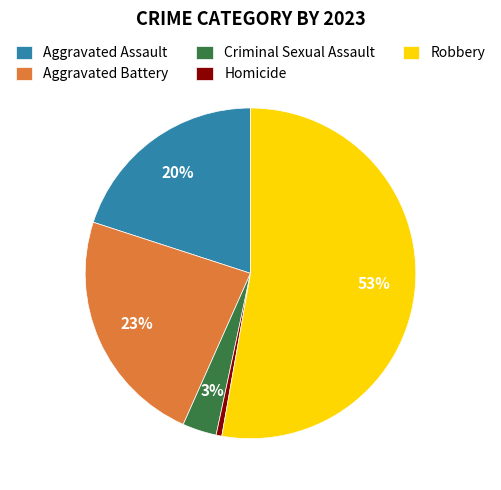

Which category accounts for the majority?

Robbery